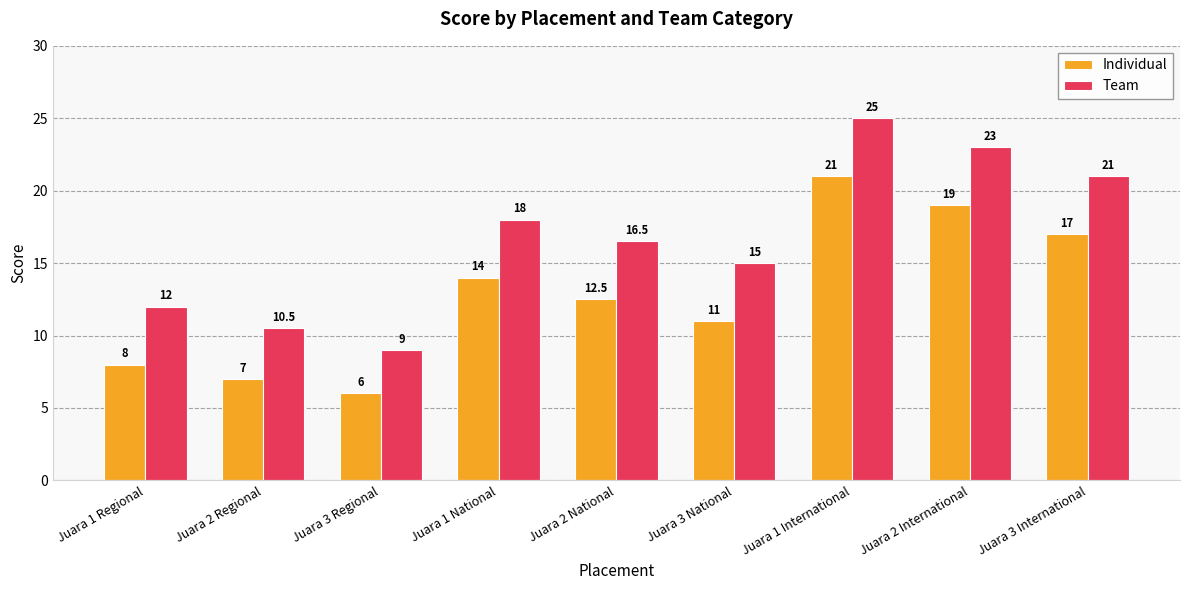

Reading left to right, transcribe all the data shown in this chart.

Individual: 8.0	7.0	6.0	14.0	12.5	11.0	21.0	19.0	17.0
Team: 12.0	10.5	9.0	18.0	16.5	15.0	25.0	23.0	21.0